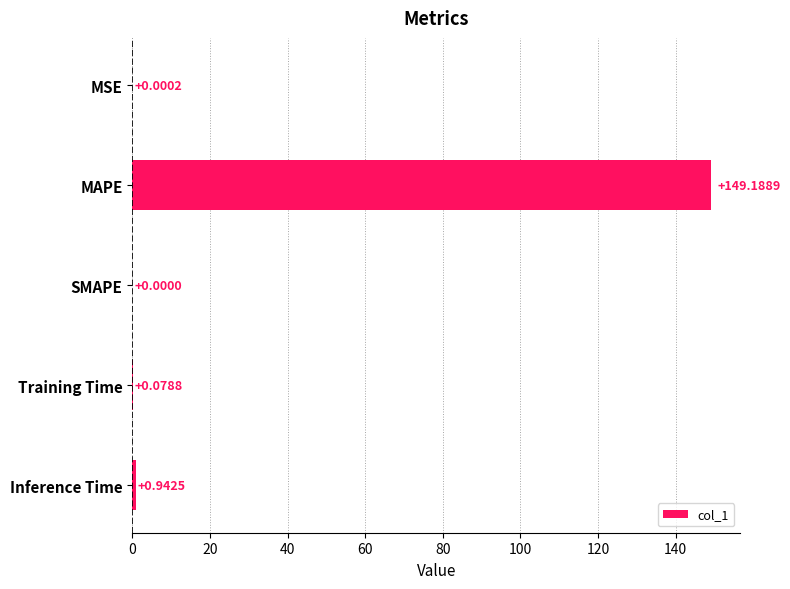

Which label corresponds to the largest value in the chart?

MAPE